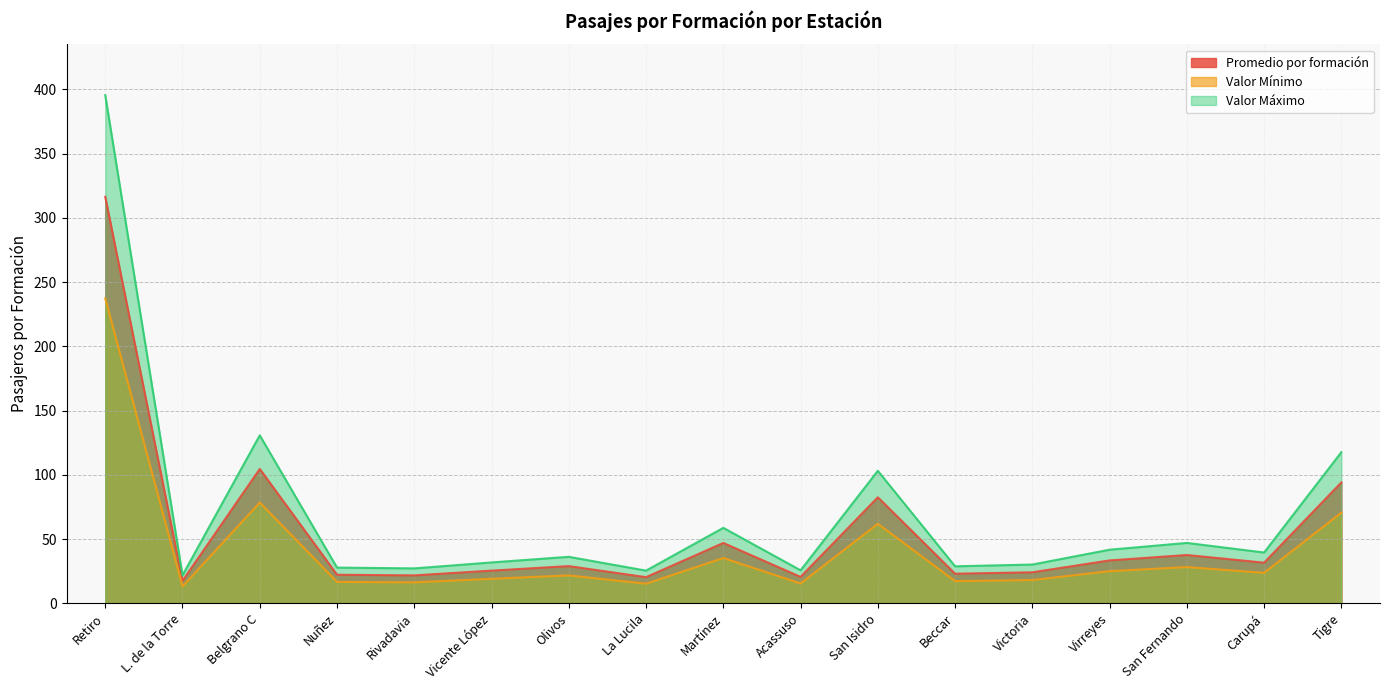

Which series has the largest total across all categories?

Valor Máximo